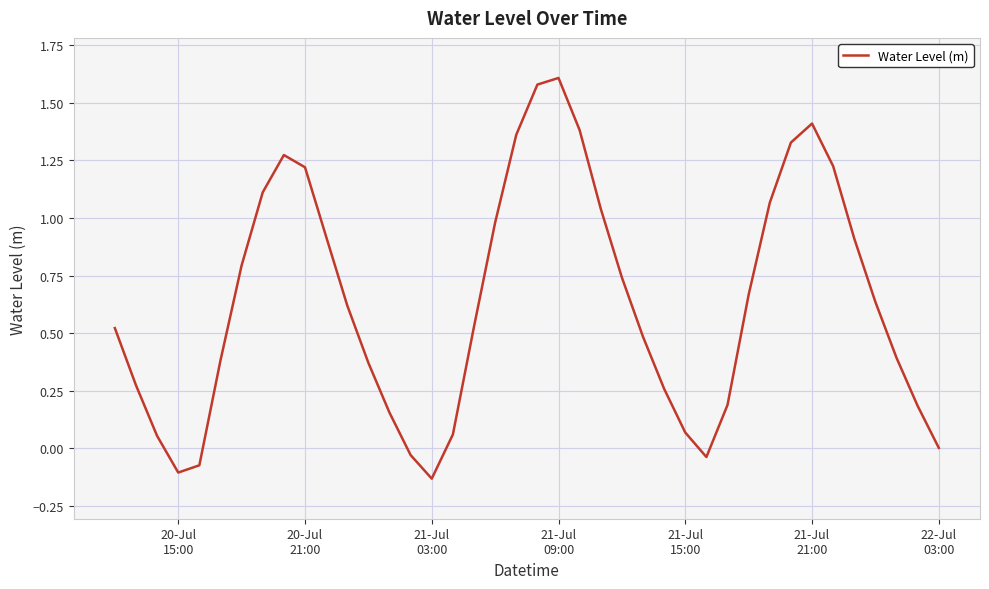

Is this an area chart (filled region under the line)?

No